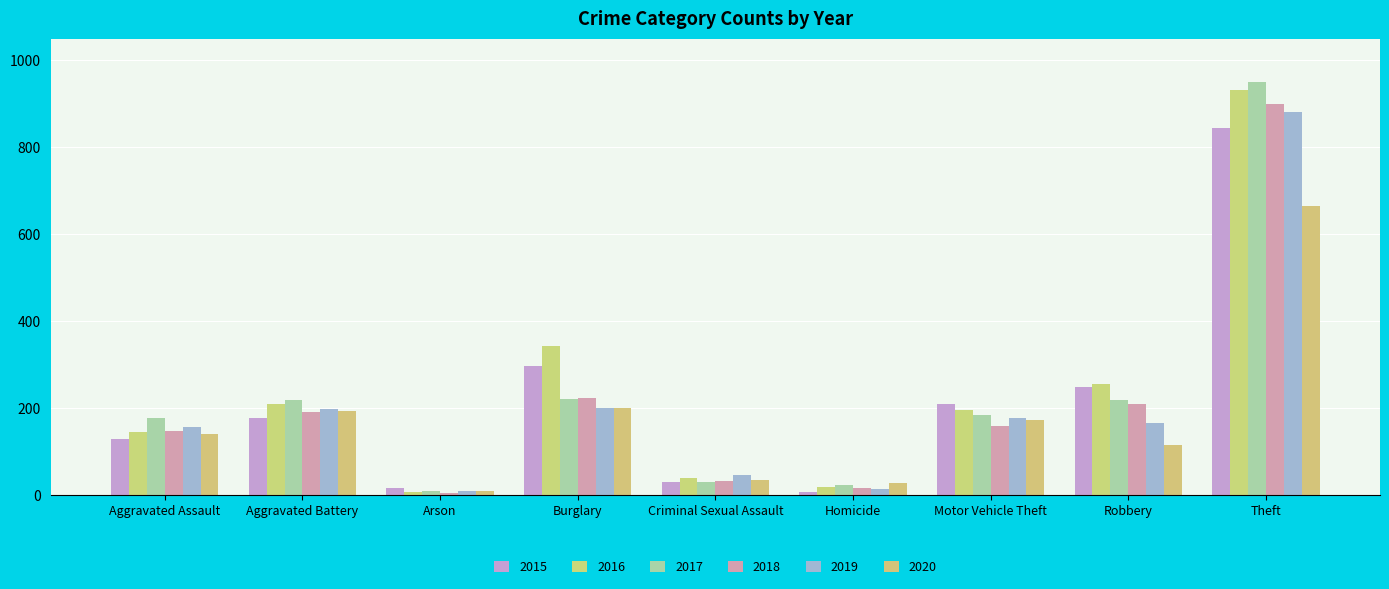

Is the value of 2020 at Theft greater than the value of 2018 at Burglary?

Yes